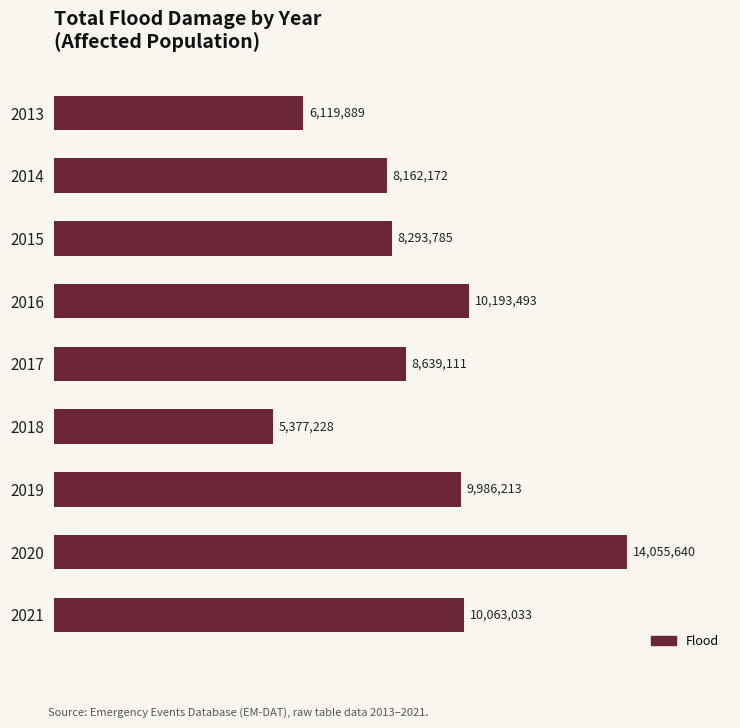

What is the smallest value displayed?

5377228